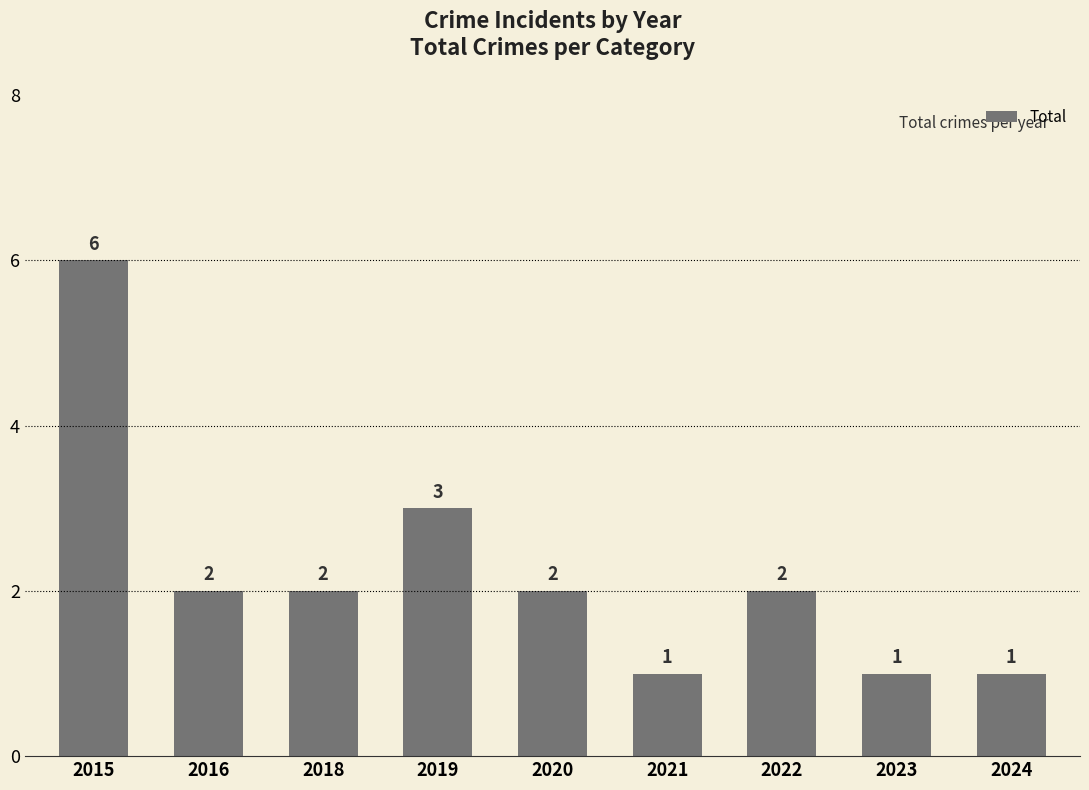

What is the difference between the values at 2019 and 2015?

3